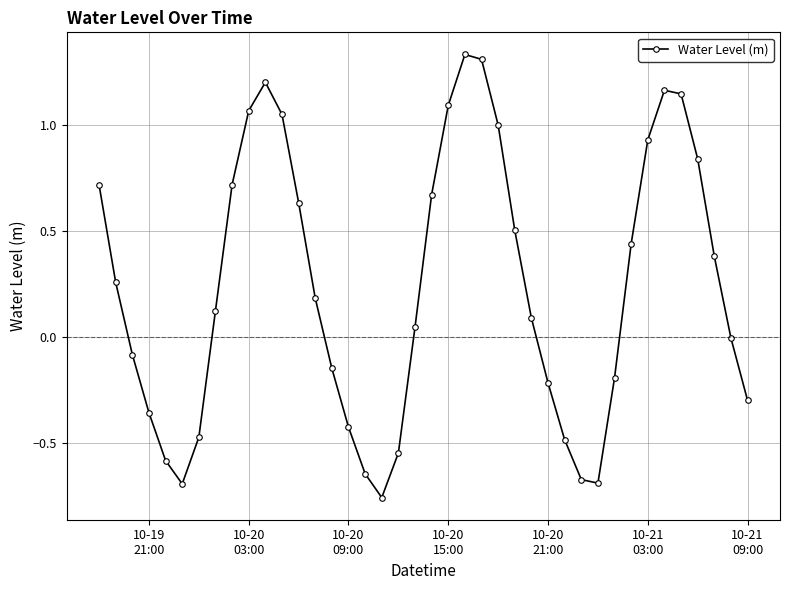

How many interior local valleys (lower than both neighbors) does the data have?

3